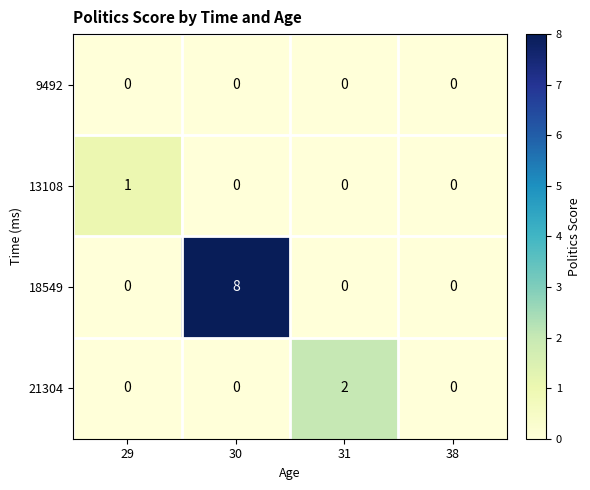

Which label corresponds to the largest value in the chart?

30